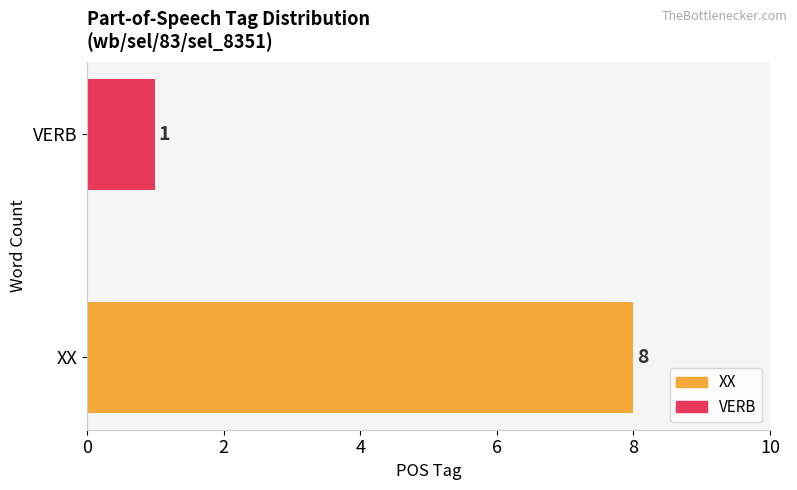

What is the sum of all values?

9